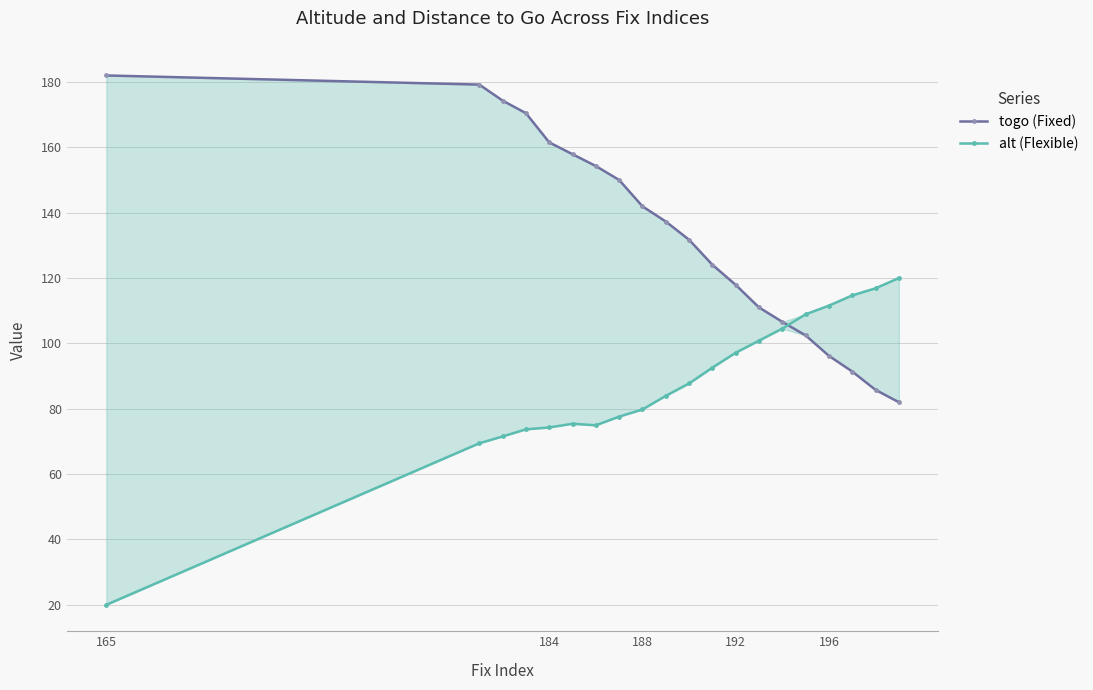

What are all the series names shown in the legend?

togo (Fixed), alt (Flexible)